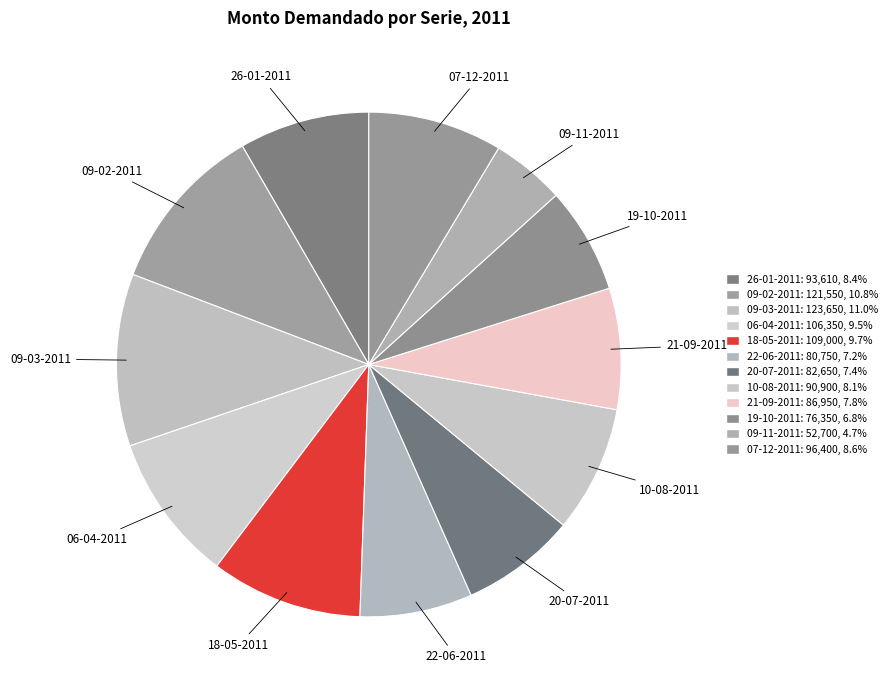

Count the number of slices in the pie.

12